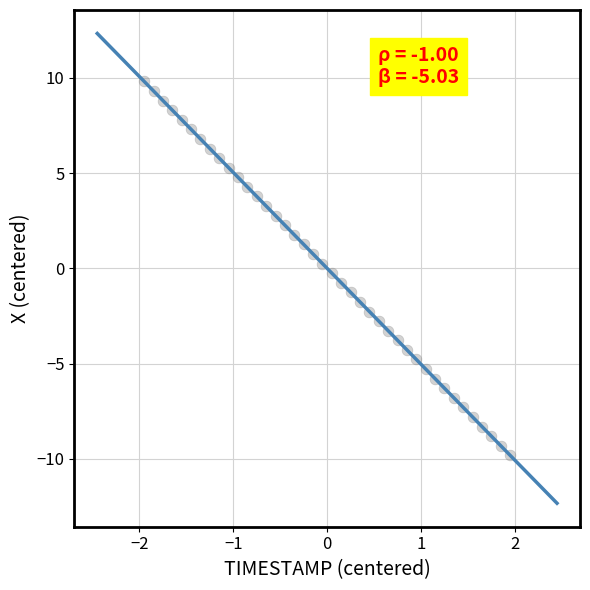

What is the range of X values (max minus min)?

3.9